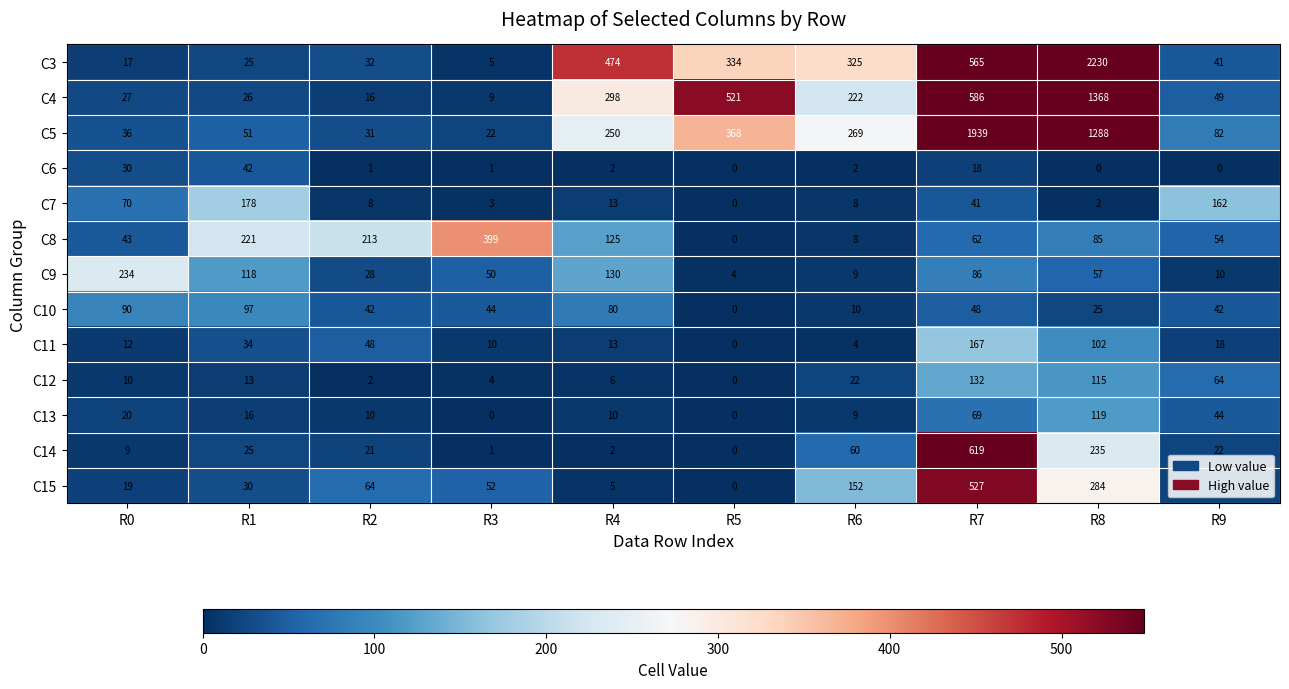

Which label corresponds to the largest value in the chart?

R8